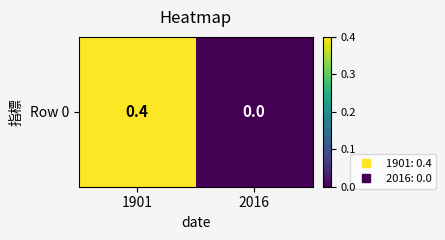

What is the average value?

0.2